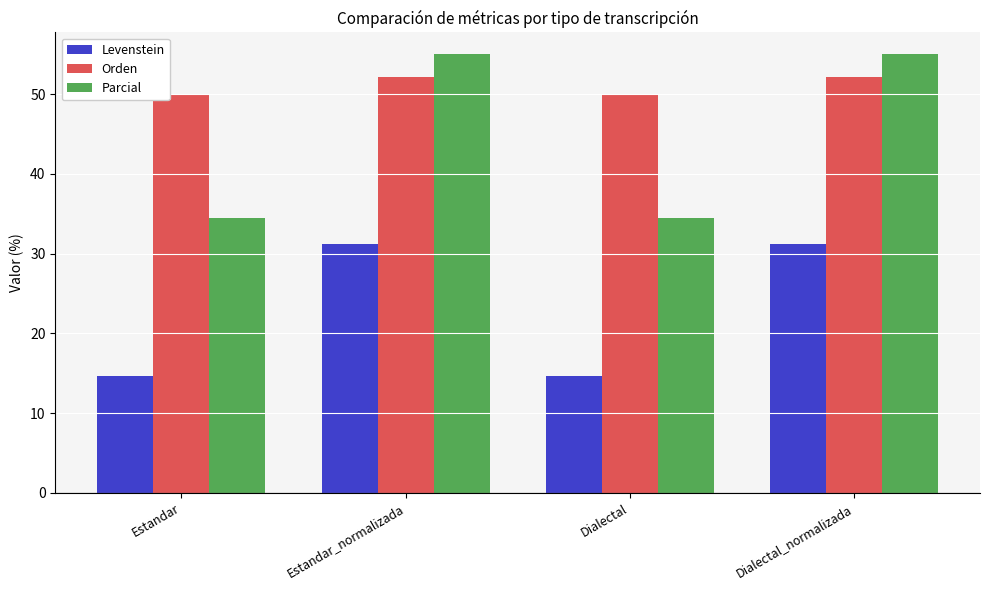

What is the highest value of the Orden series?

52.2